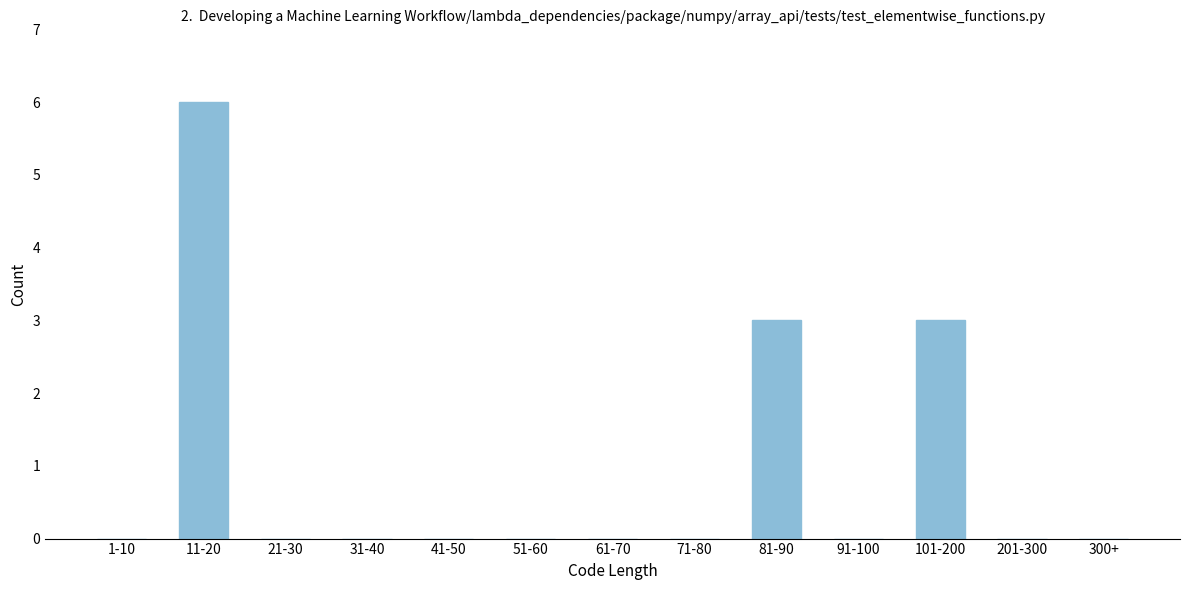

Reading left to right, what are all the values shown in this chart?

1-10=0	11-20=6	21-30=0	31-40=0	41-50=0	51-60=0	61-70=0	71-80=0	81-90=3	91-100=0	101-200=3	201-300=0	300+=0